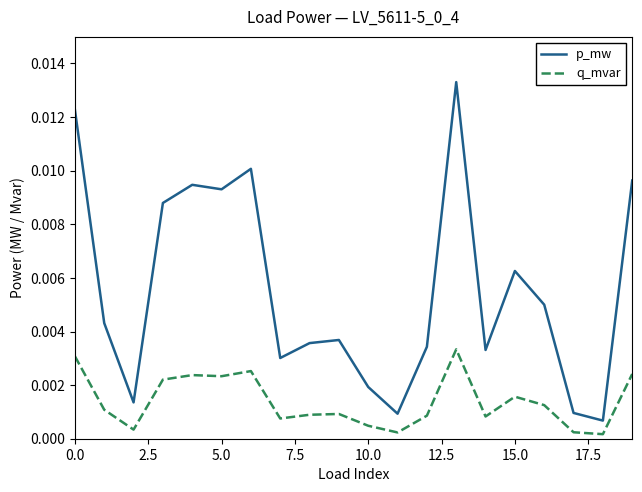

List the series in order of their peak value, highest first.

p_mw, q_mvar